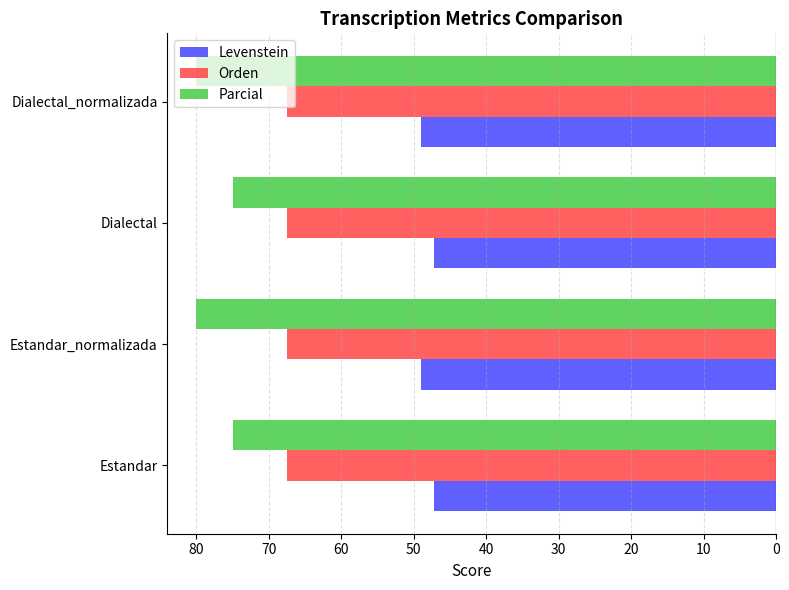

What are all the series names shown in the legend?

Levenstein, Orden, Parcial